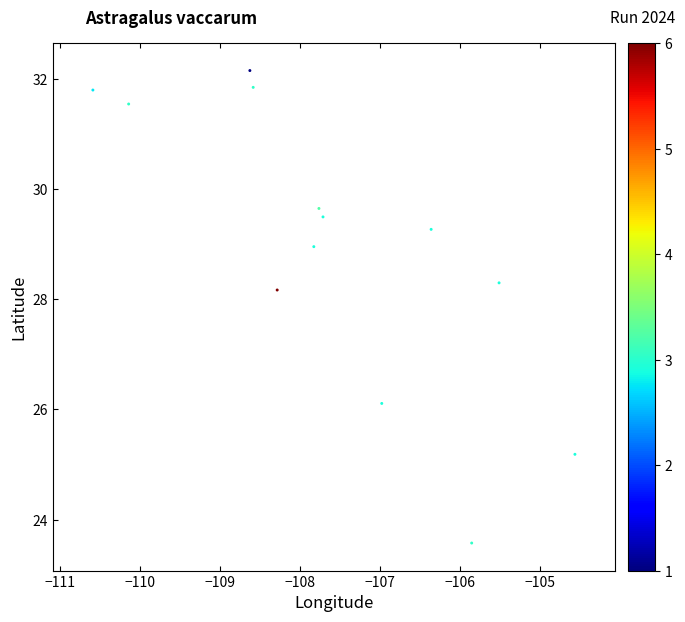

What is the range of Y values (max minus min)?

8.6